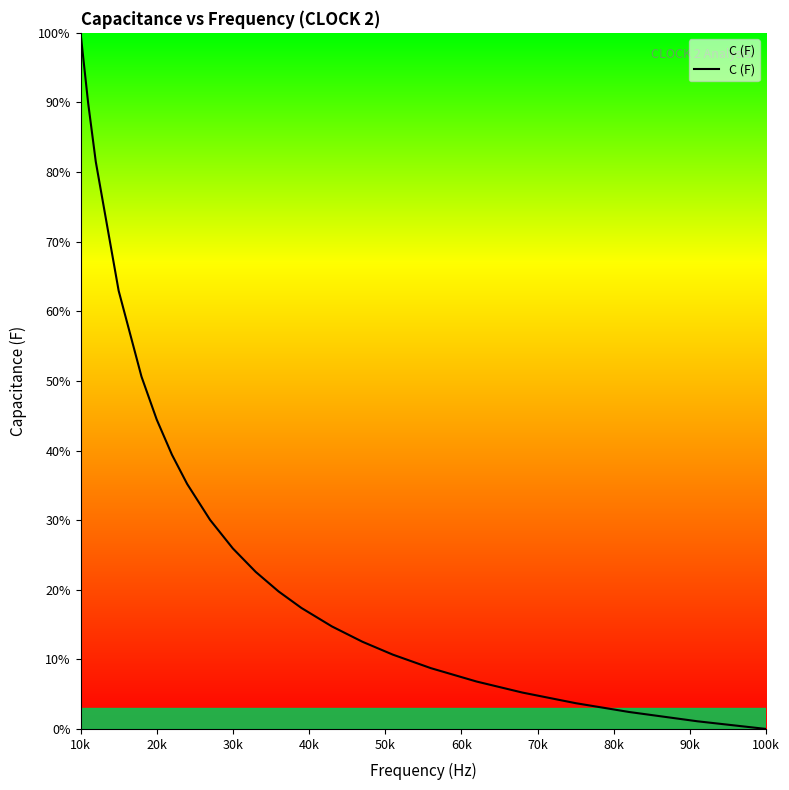

What is the label of the 6th point from the left?

20k